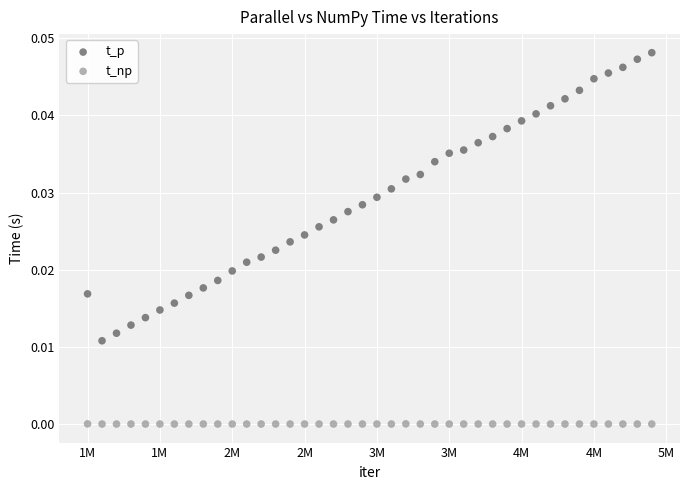

What are all the series names shown in the legend?

t_p, t_np